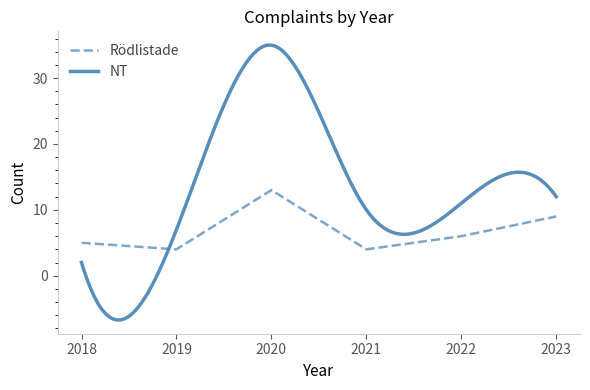

Approximately how many times larger is the value at 2020 compared to 2019?

3.2